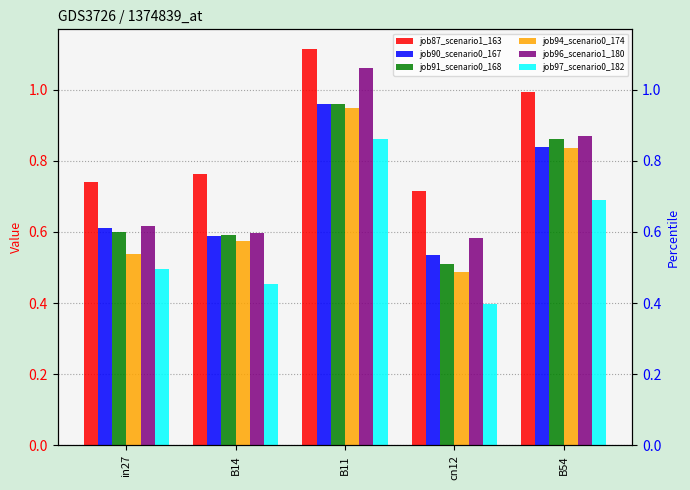

What is the average value of the job91_scenario0_168 series?

0.7